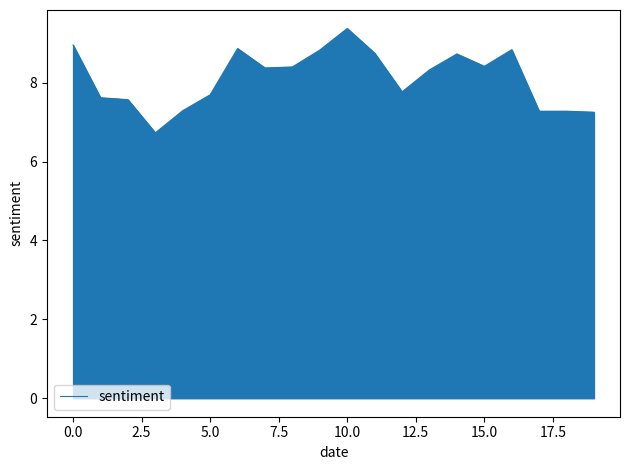

What is the difference between the maximum and minimum values?

2.6